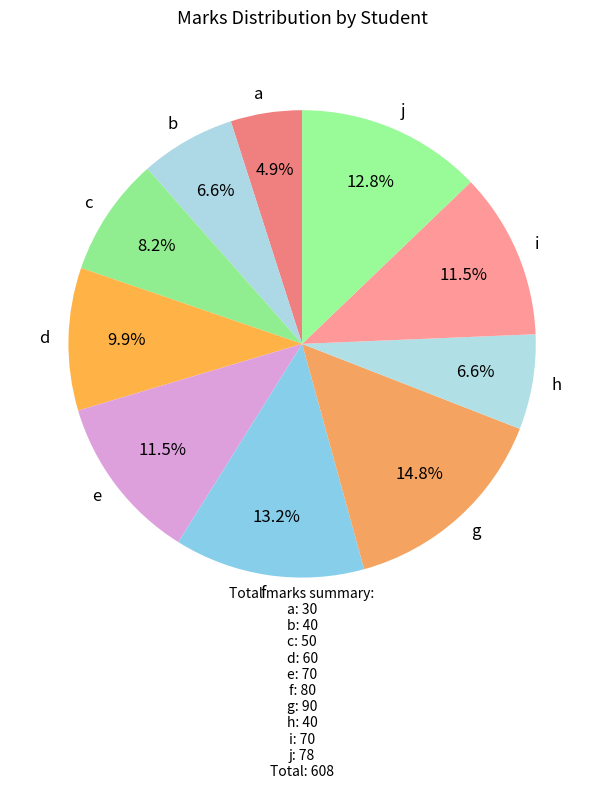

To the nearest percent, what is the average slice percentage?

10%